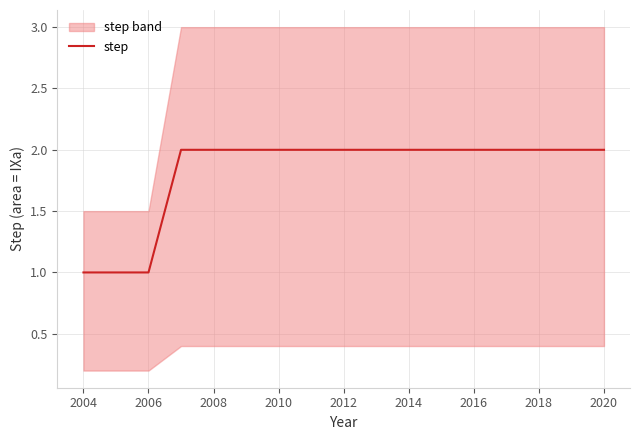

Is it true that step equals 2 at 2018?

True